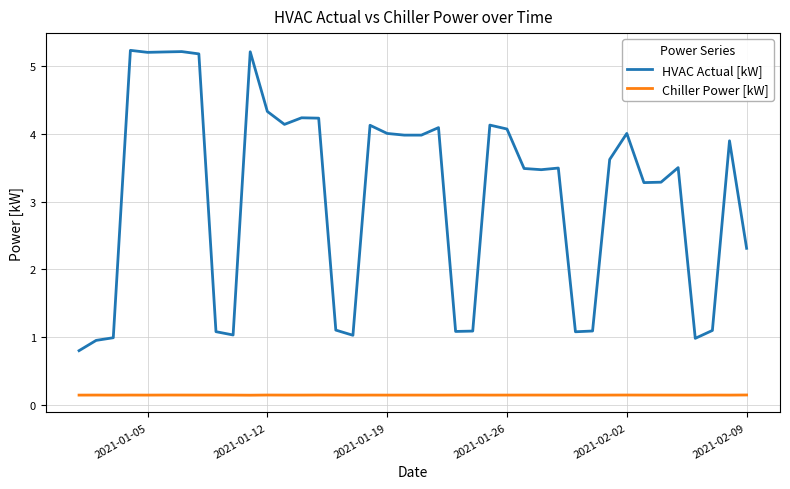

Which series has the largest range (max minus min)?

HVAC Actual [kW]